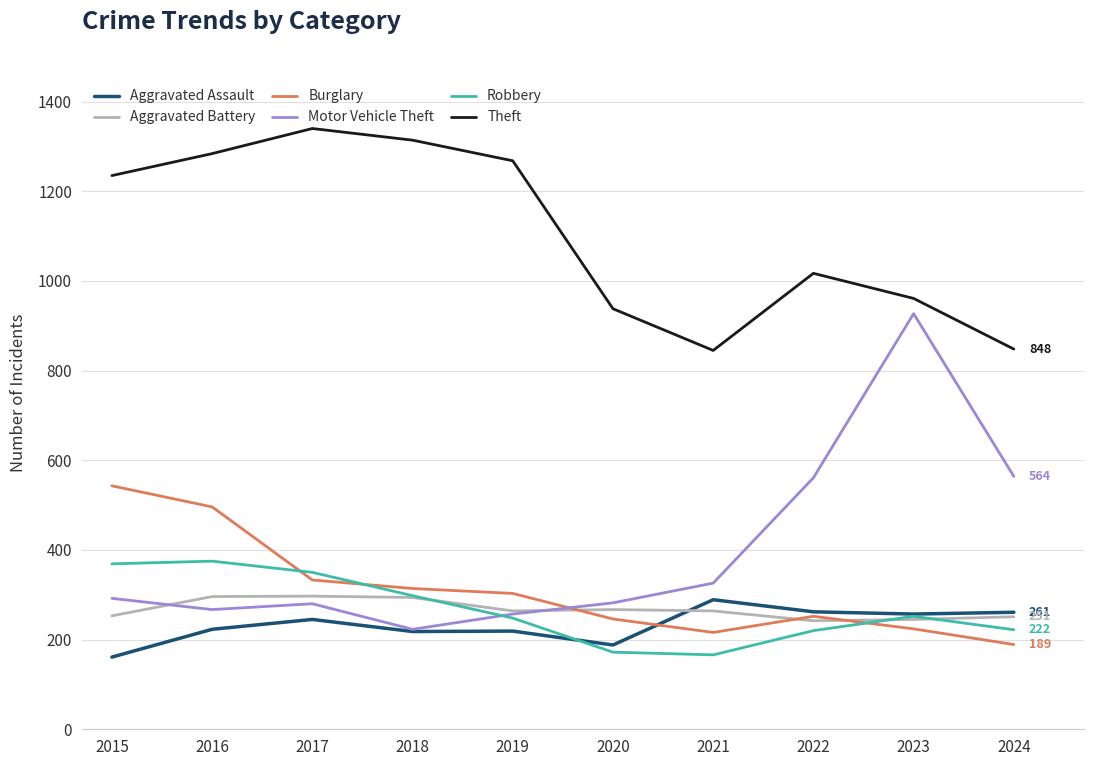

At how many categories does at least one series exceed 1026?

5